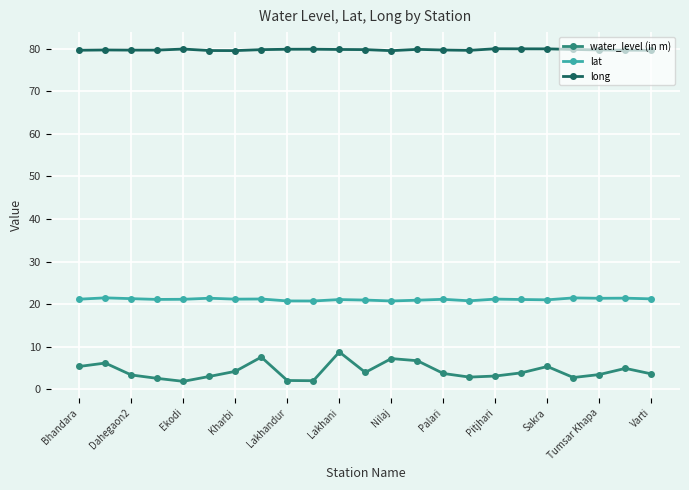

List the series in order of their peak value, lowest first.

water_level (in m), lat, long